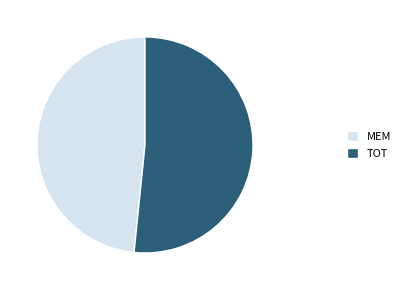

True or false: MEM accounts for 48% of the total.

True